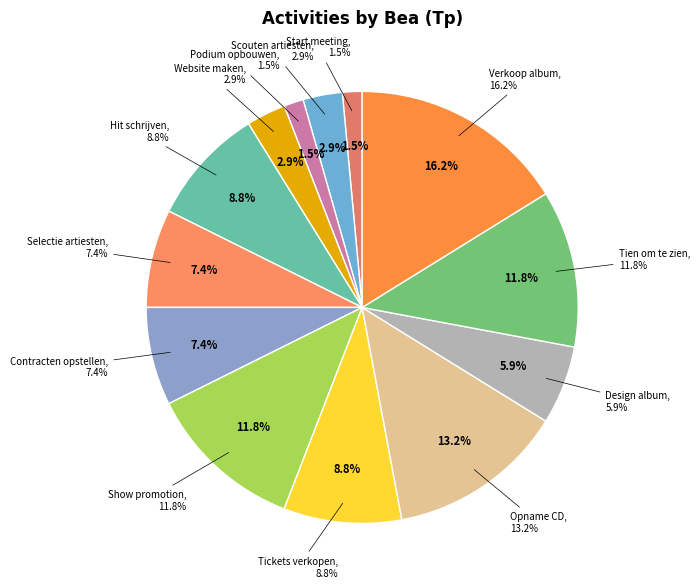

What is the ratio of the value at Scouten artiesten to the value at Selectie artiesten?

0.4